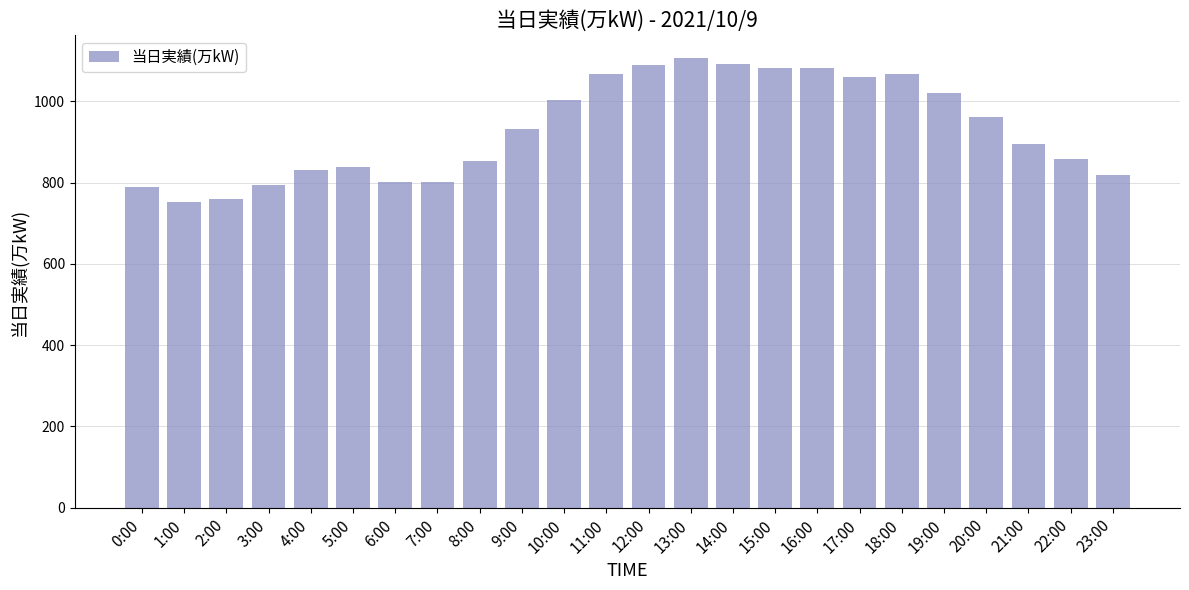

What is the maximum value shown in the chart?

1107